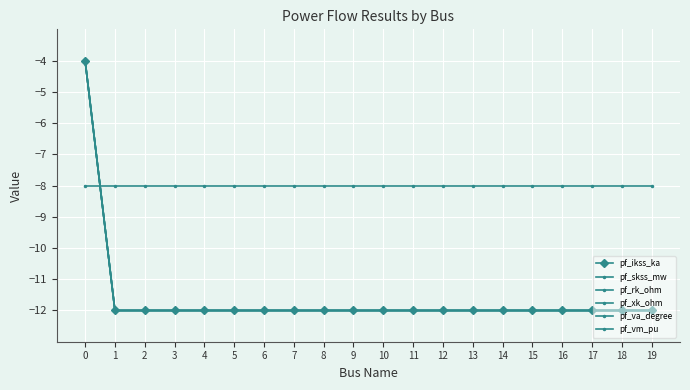

The value of pf_rk_ohm at 5 is -6. True or false?

False